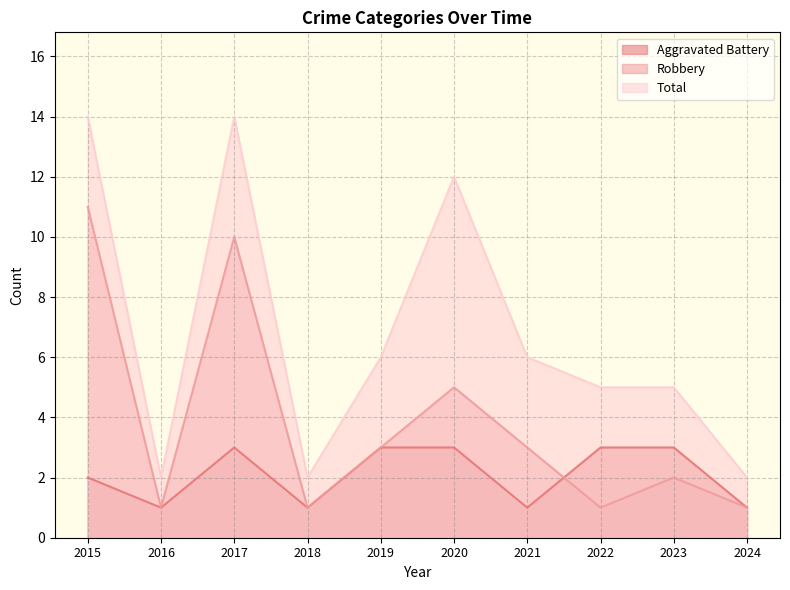

Reading right to left, transcribe all the data shown in this chart.

Aggravated Battery: 2024=1	2023=3	2022=3	2021=1	2020=3	2019=3	2018=1	2017=3	2016=1	2015=2
Robbery: 2024=1	2023=2	2022=1	2021=3	2020=5	2019=3	2018=1	2017=10	2016=1	2015=11
Total: 2024=2	2023=5	2022=5	2021=6	2020=12	2019=6	2018=2	2017=14	2016=2	2015=14